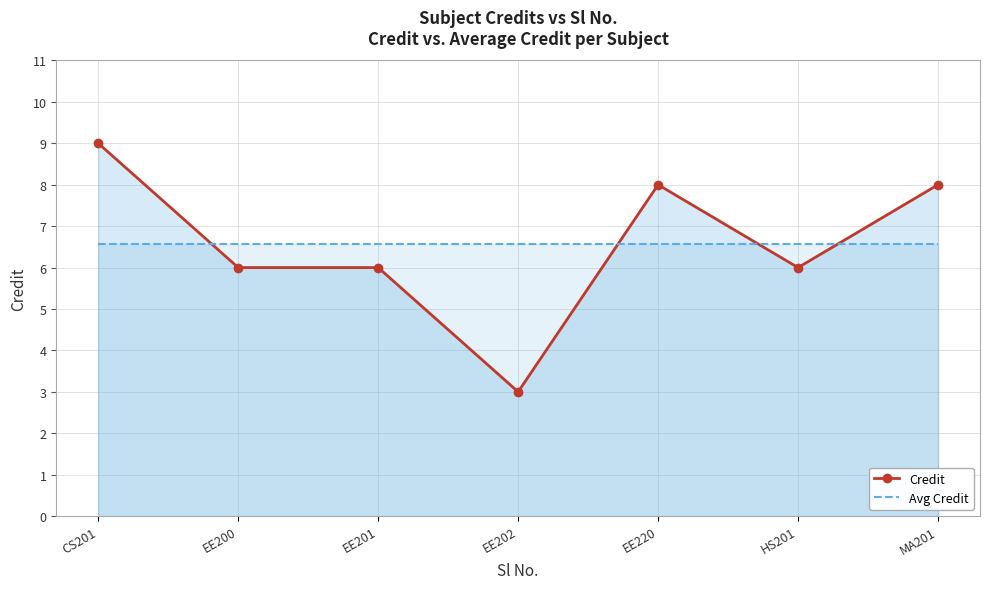

At which category does the chart reach its peak across all series?

CS201